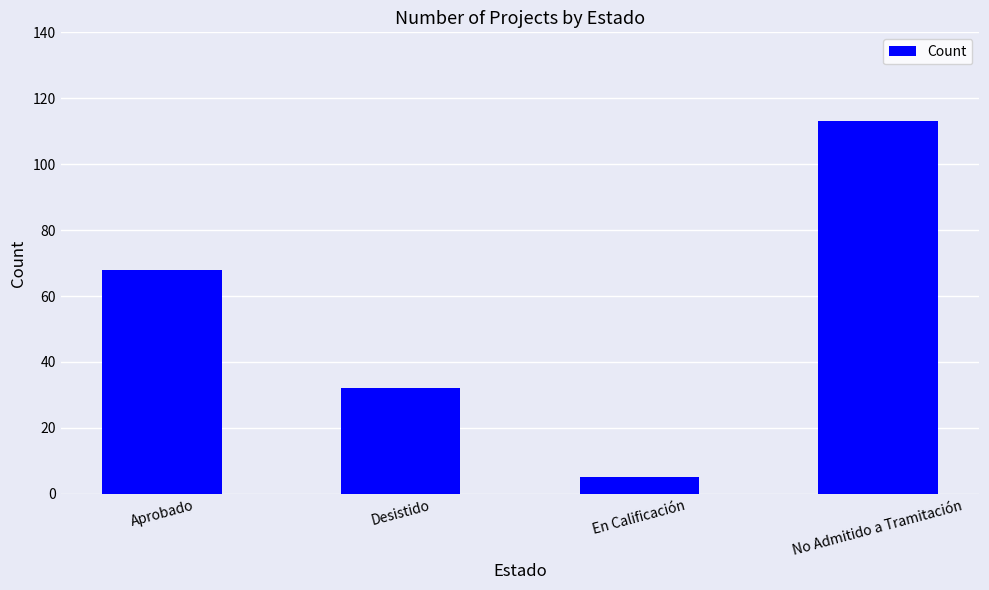

How many series are shown in this chart?

1